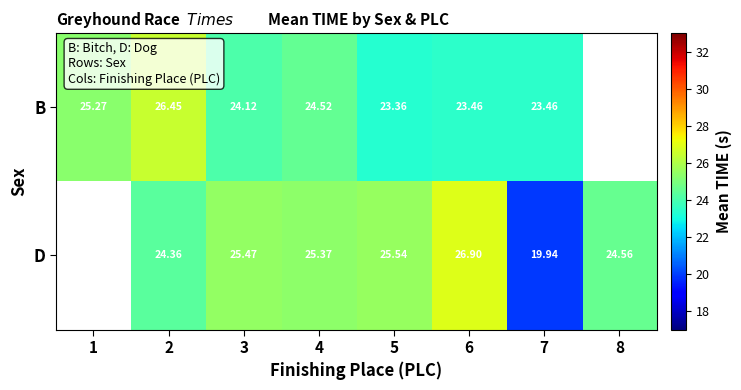

What is the spread (max minus min) of values at 4?

0.9